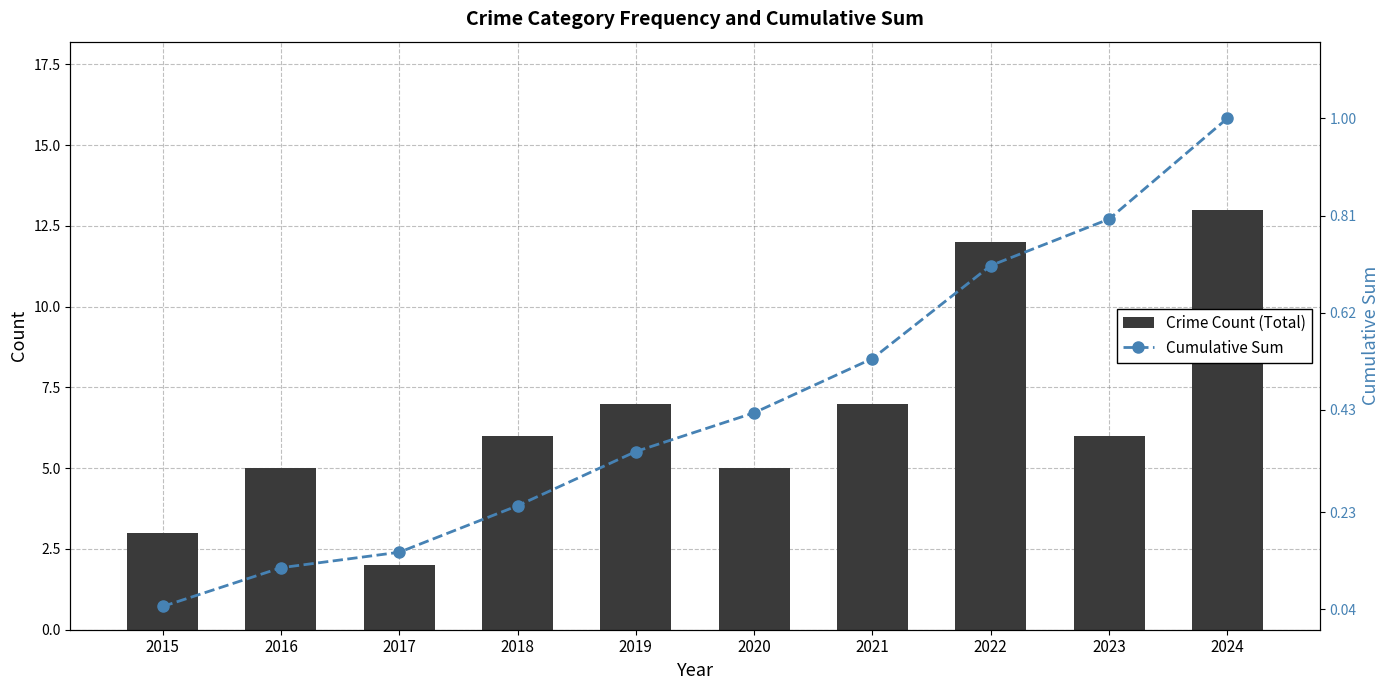

Reading left to right, what are all the values shown in this chart?

Crime Count (Total): 2015=3.0	2016=5.0	2017=2.0	2018=6.0	2019=7.0	2020=5.0	2021=7.0	2022=12.0	2023=6.0	2024=13.0
Cumulative Sum: 2015=0.0	2016=0.1	2017=0.2	2018=0.2	2019=0.3	2020=0.4	2021=0.5	2022=0.7	2023=0.8	2024=1.0